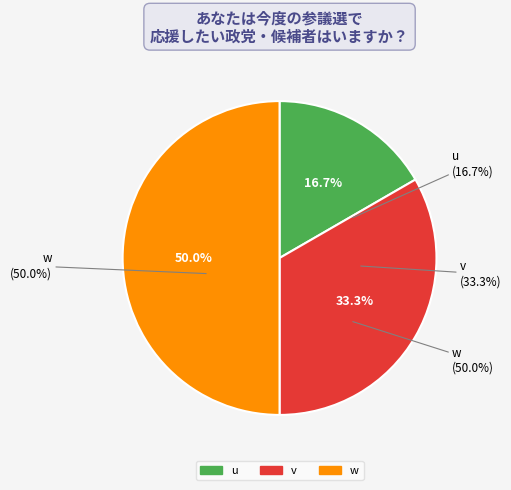

To the nearest percent, what percentage of the pie is w?

50%